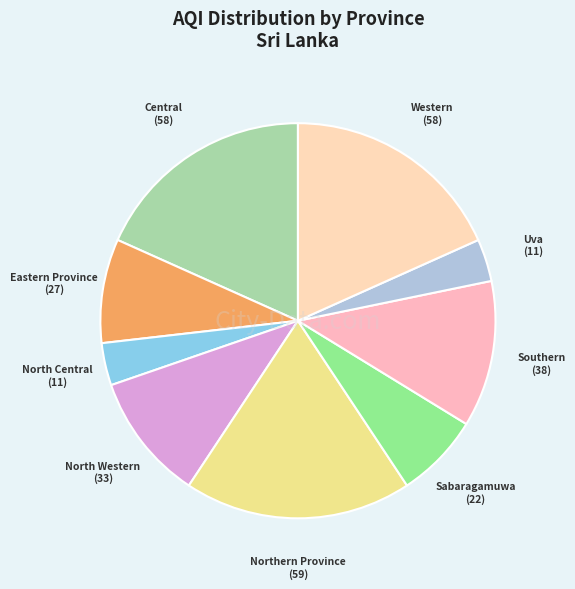

Approximately how many times larger is the value at Eastern Province compared to Uva?

2.5